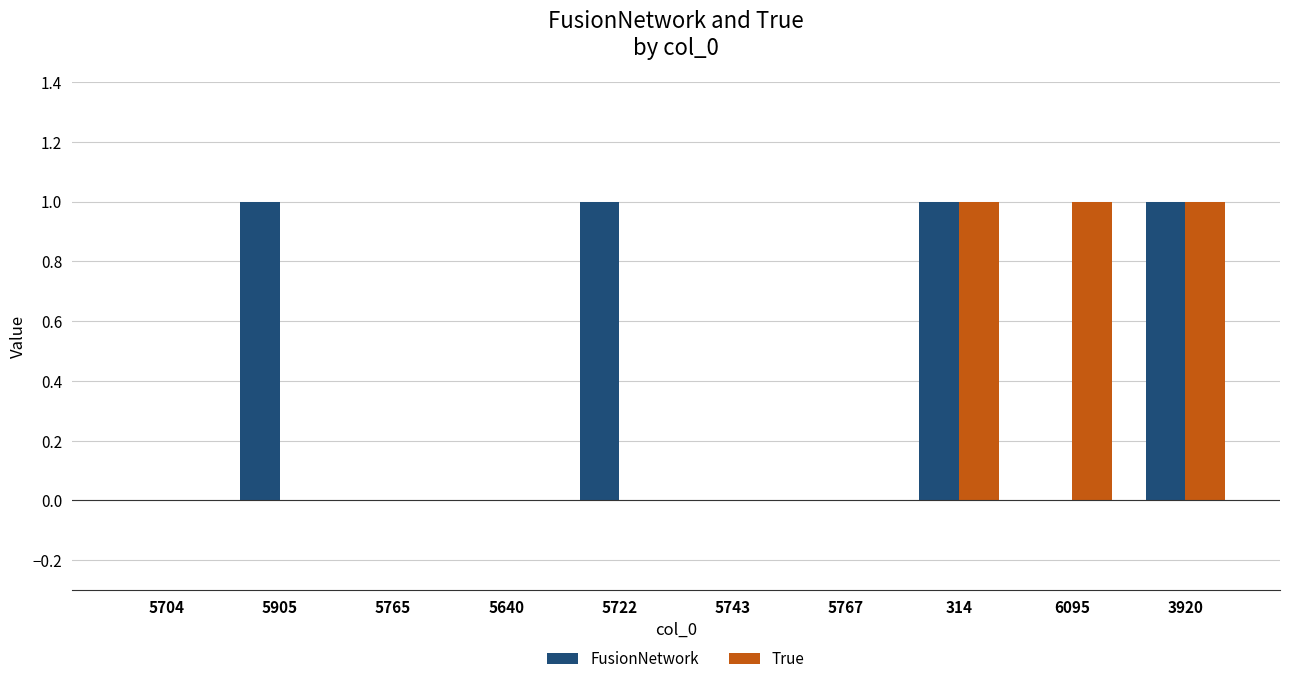

What is the sum of all FusionNetwork values?

4